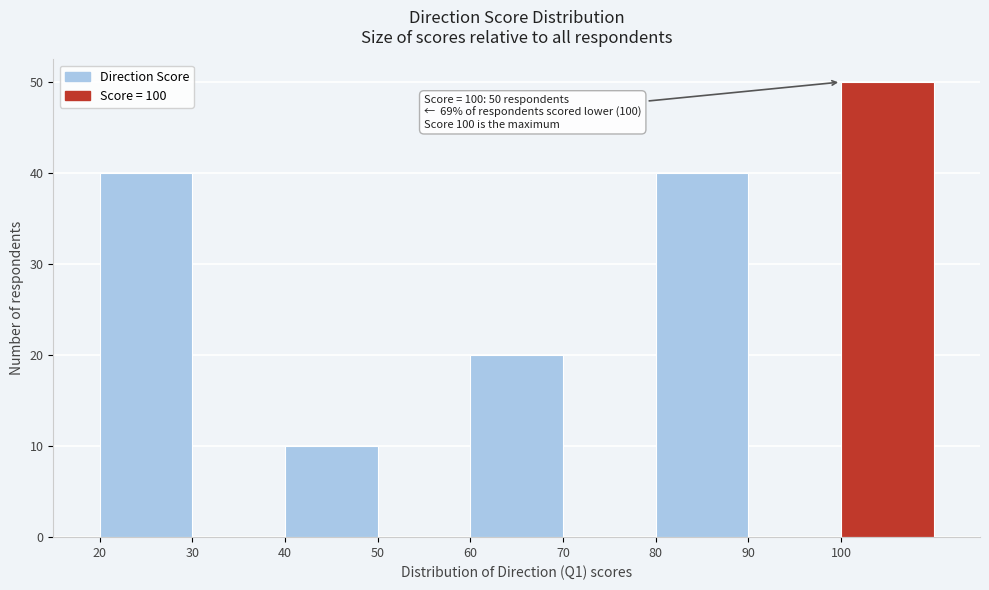

Which range on the x-axis has the tallest bar?

100 to 110